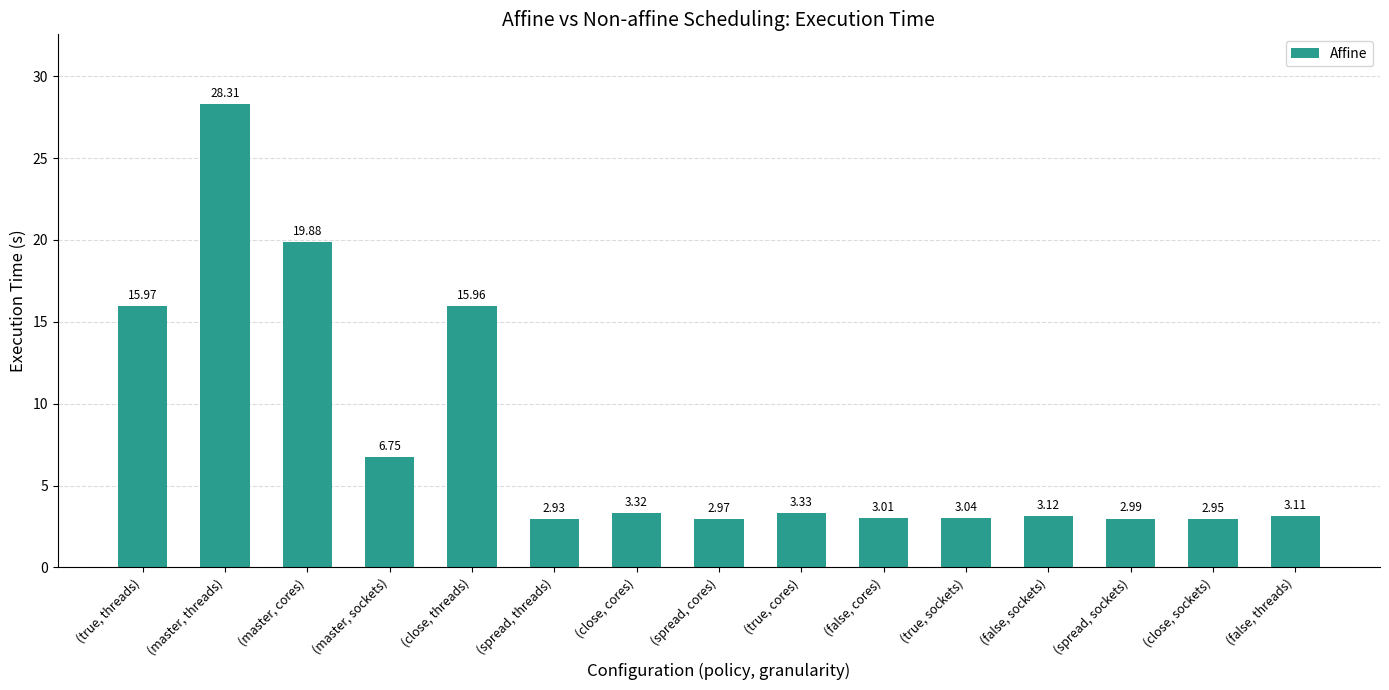

Which label corresponds to the smallest value in the chart?

(spread, threads)